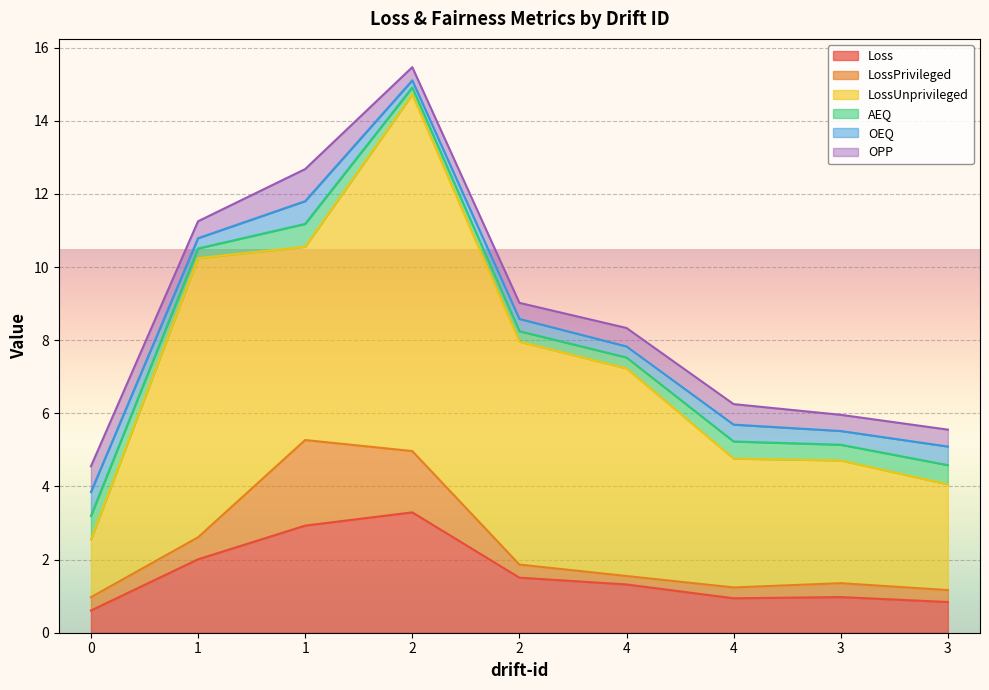

What are all the series names shown in the legend?

Loss, LossPrivileged, LossUnprivileged, AEQ, OEQ, OPP